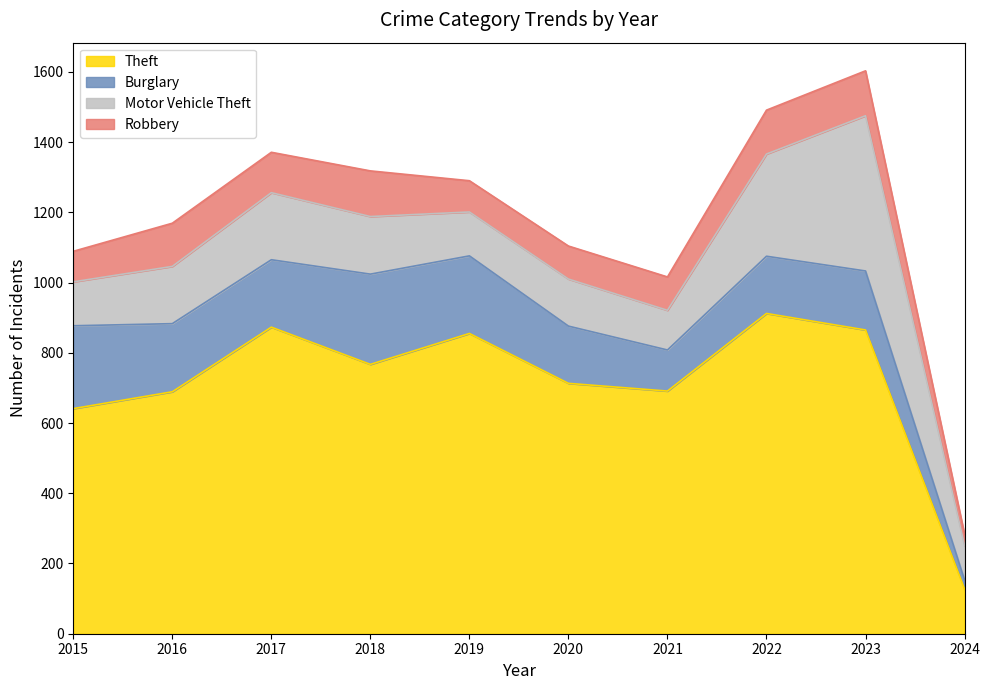

What is the difference between the Robbery values at 2017 and 2015?

28